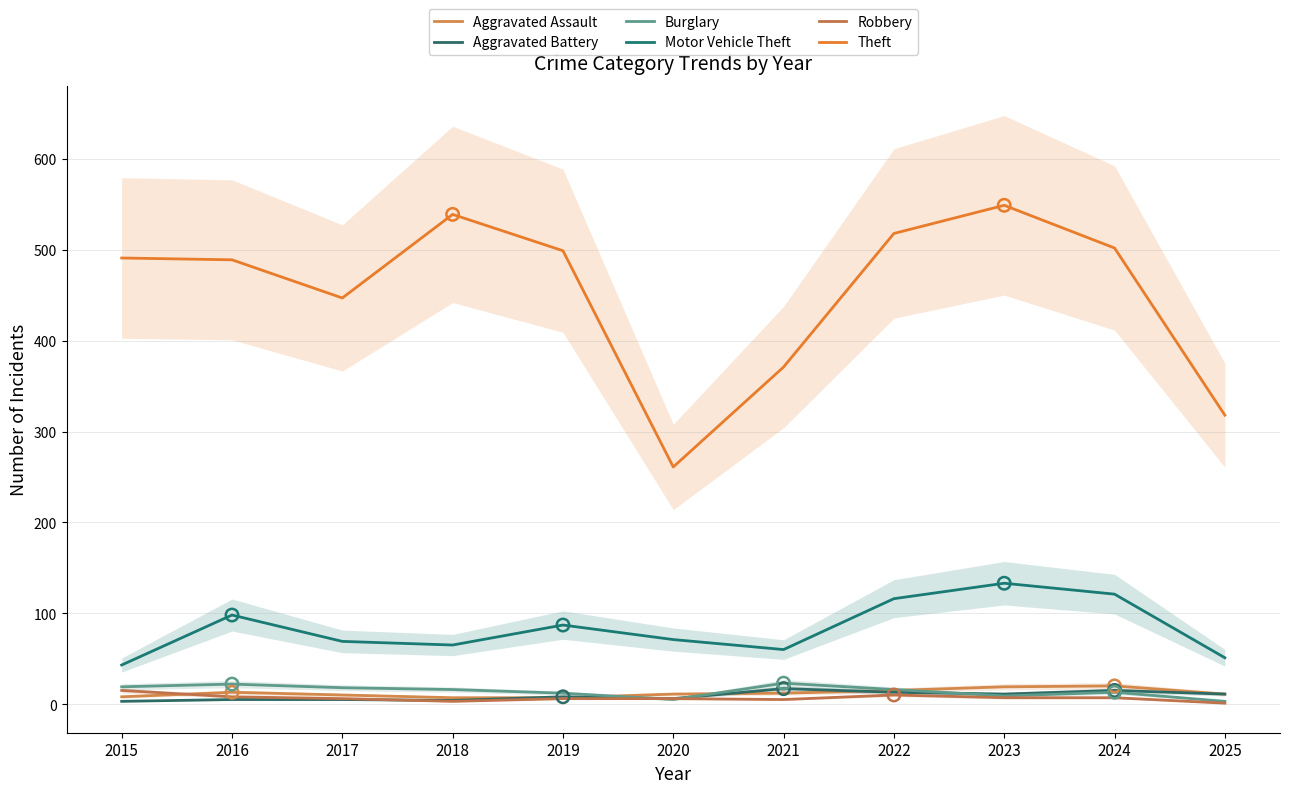

Which series has the widest spread of Y values?

Theft